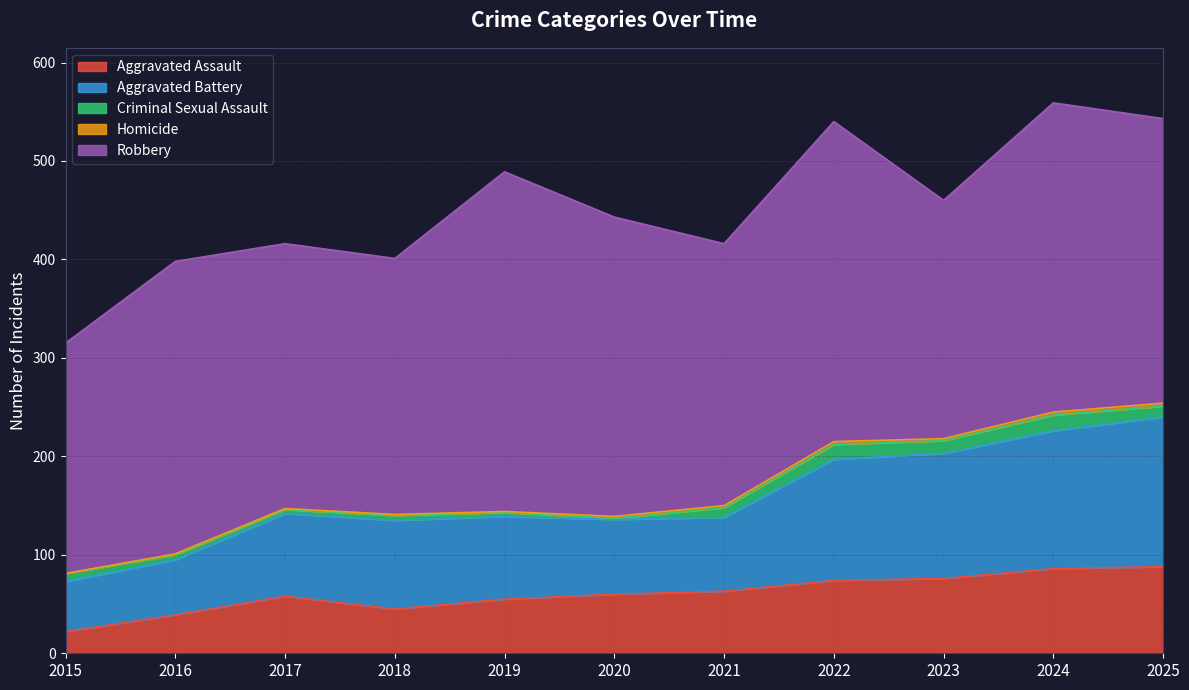

Where is the first local minimum for Robbery?

2018